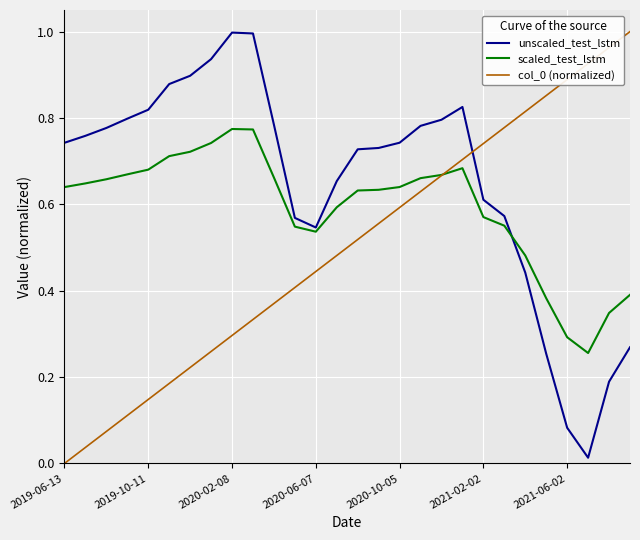

Which series has the largest total across all categories?

unscaled_test_lstm